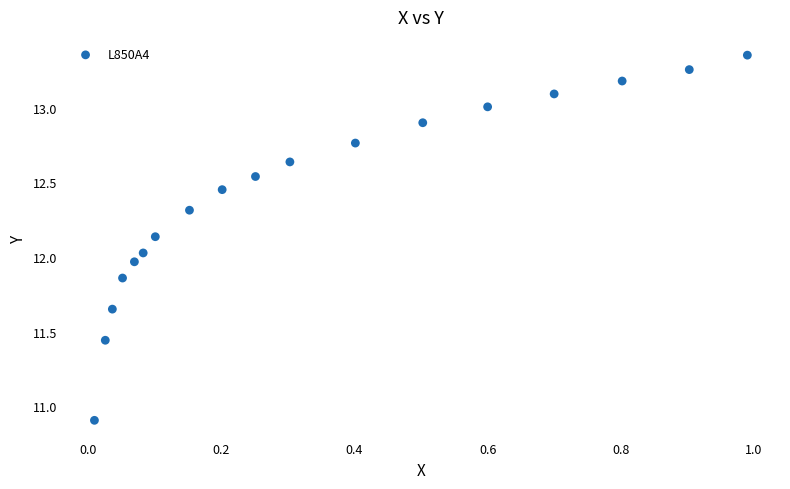

Count the number of points in this scatter plot.

18